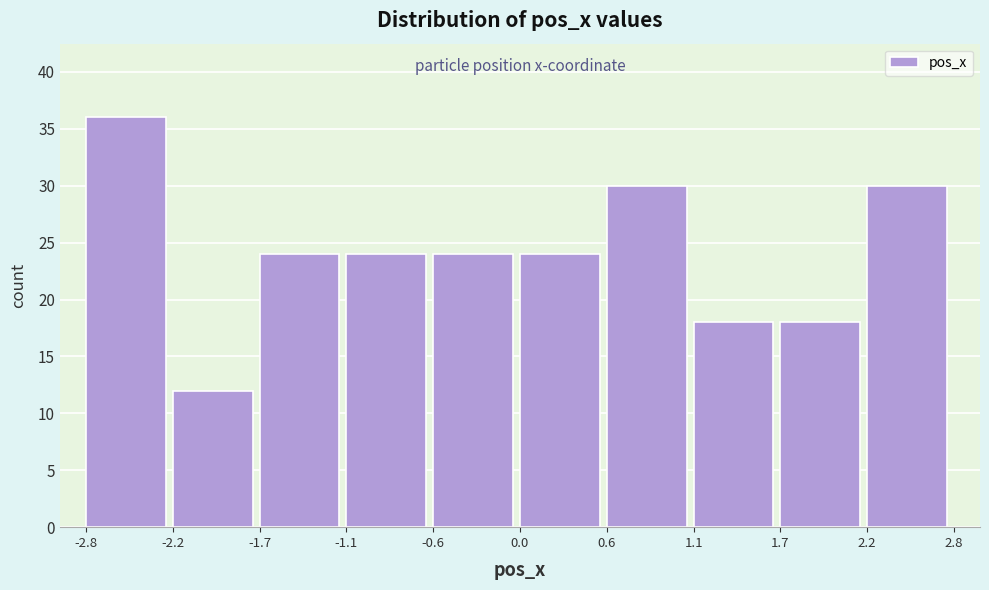

Reading left to right, list every bar in this chart as the range it spans on the x-axis followed by its height. The values are not printed on the chart, so give them approximately, as read against the axis.

-2.8 to -2.2: 36
-2.2 to -1.7: 12
-1.7 to -1.1: 24
-1.1 to -0.6: 24
-0.6 to 0.0: 24
0.0 to 0.6: 24
0.6 to 1.1: 30
1.1 to 1.7: 18
1.7 to 2.2: 18
2.2 to 2.8: 30